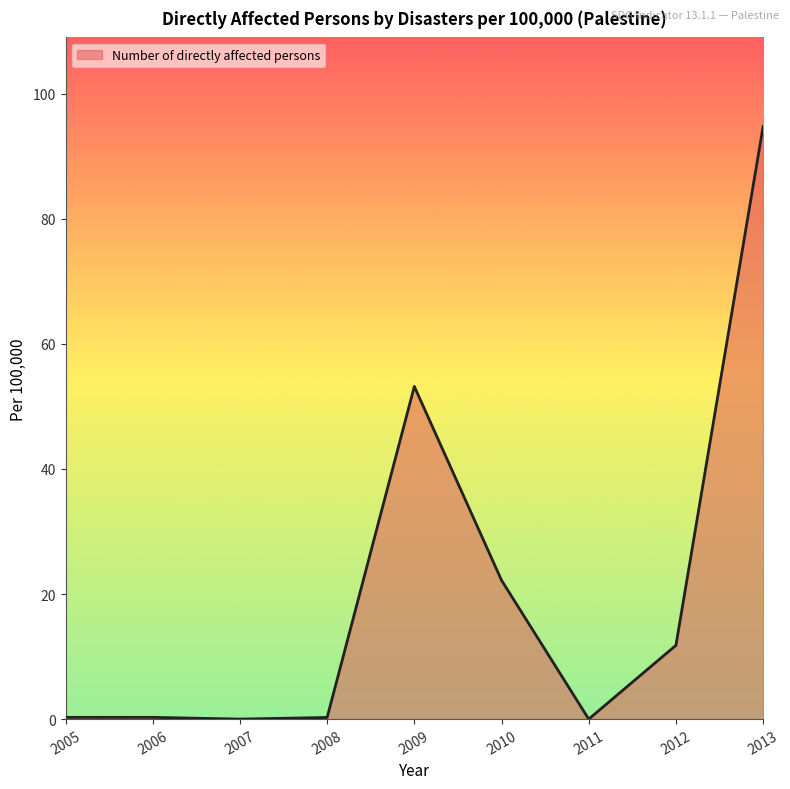

Which label corresponds to the largest value in the chart?

2013